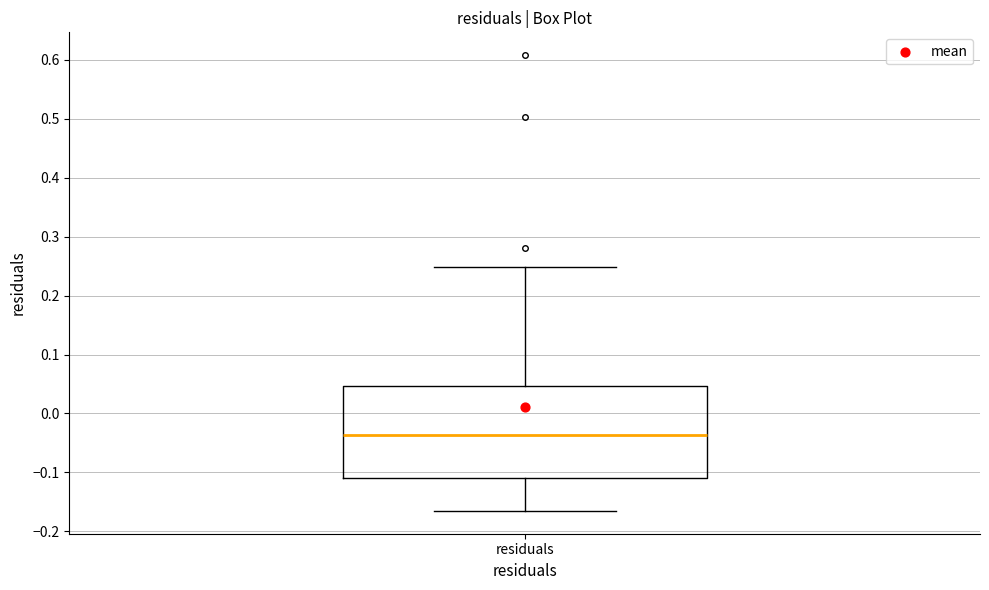

Transcribe this box plot: give where the median line is, the range the box spans, and where the two whiskers end, as read against the y-axis. The values are not printed on the chart, so give them approximately, as read against the axis.

median -0.04, box -0.11 to 0.05, whiskers -0.17 to 0.25